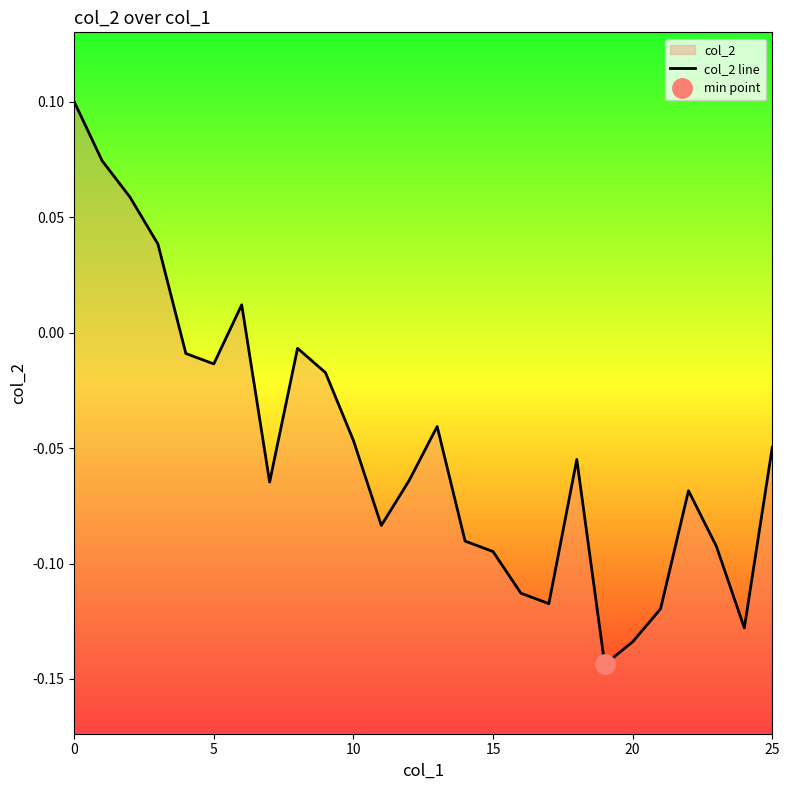

How many values exceed 0?

5